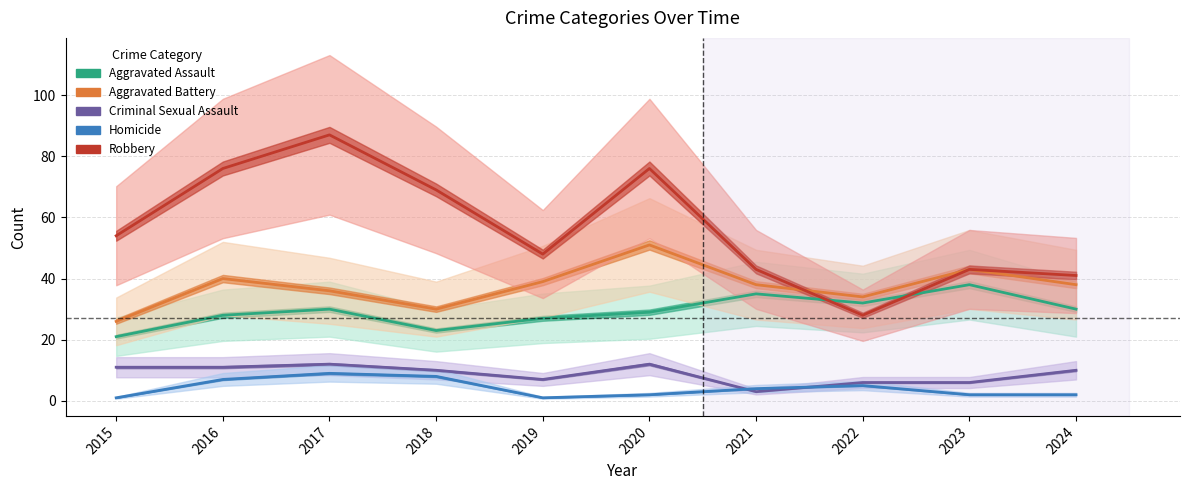

Between 2016 and 2019, which series saw the biggest shift?

Robbery